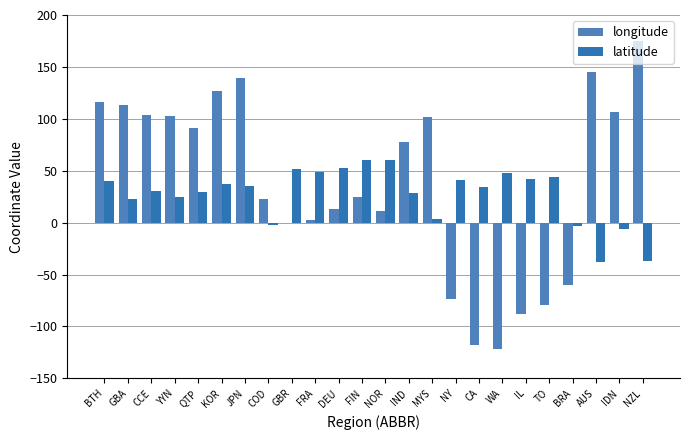

What is the label of the 4th bar from the left?

YYN